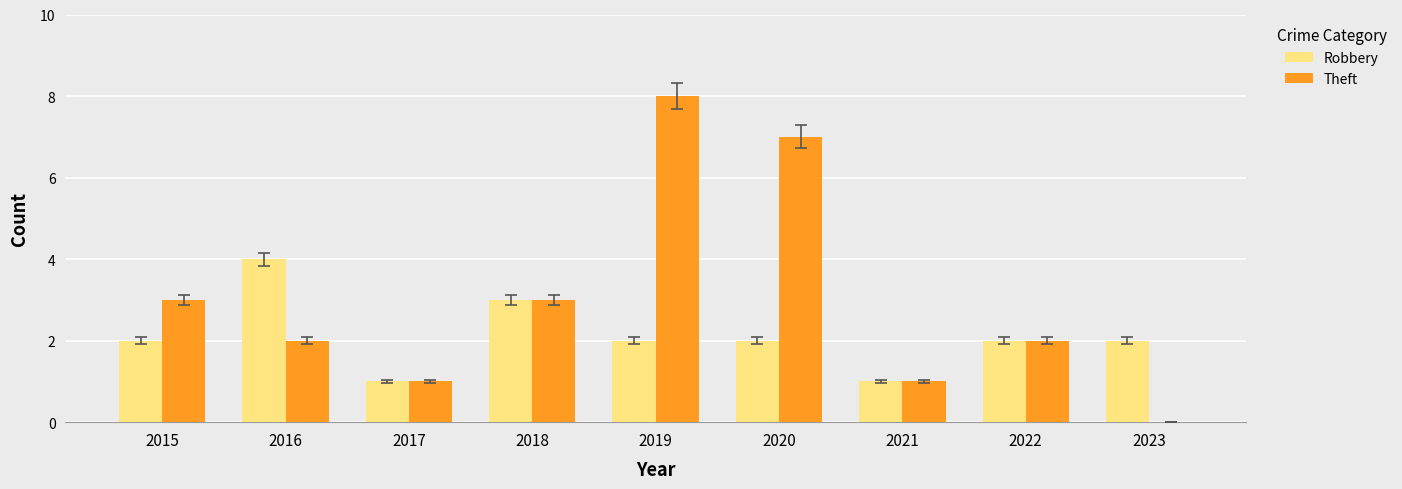

The Theft series shows 2 at 2015. True or false?

False